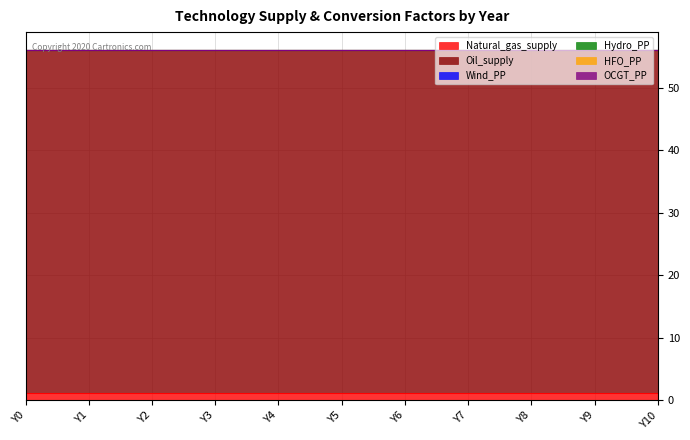

At which category is the sum across all series the highest?

Y0